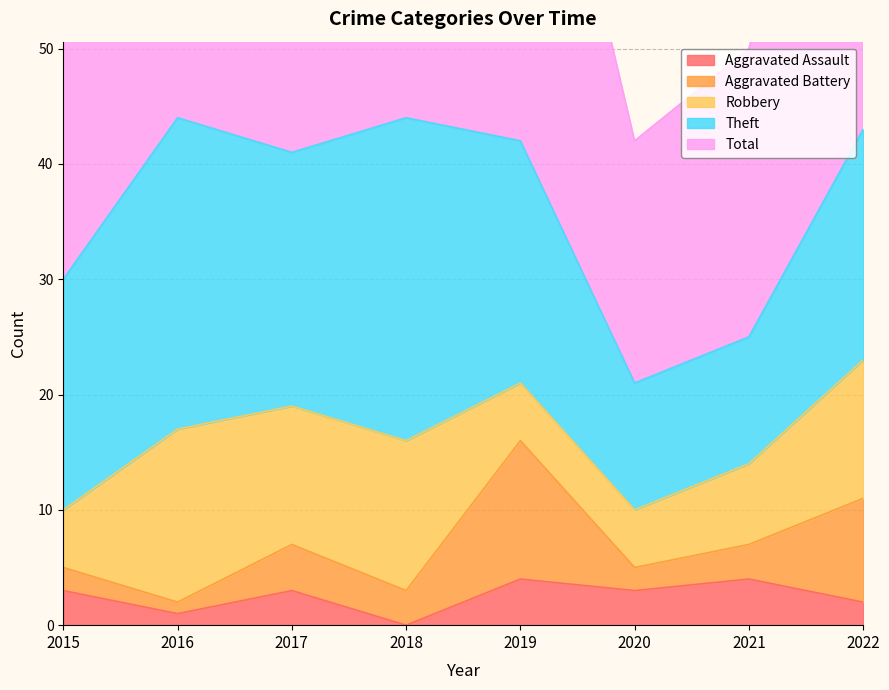

Is it true that Theft equals 11 at 2020?

True